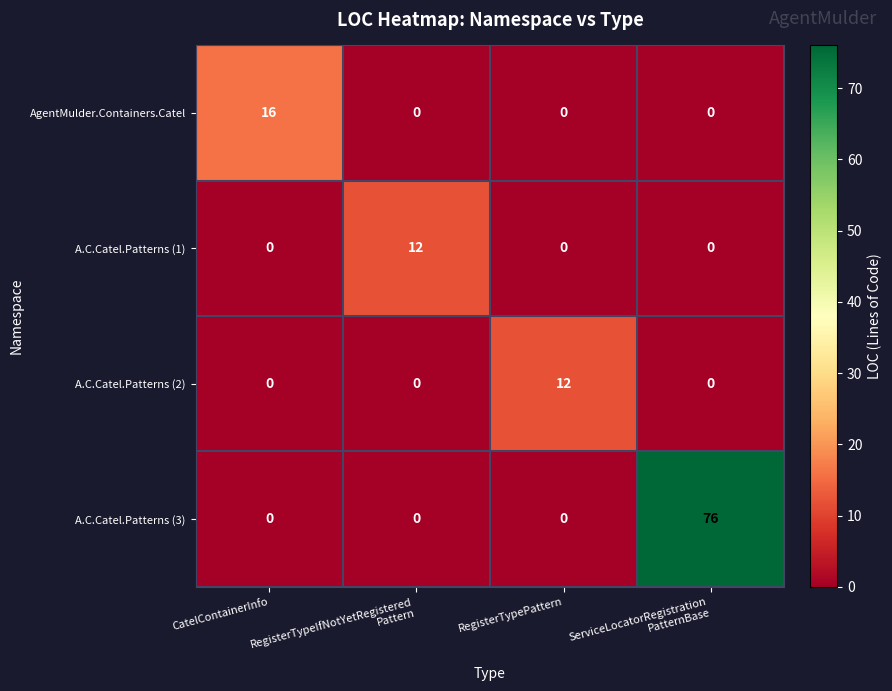

At how many categories does at least one series exceed 51?

1